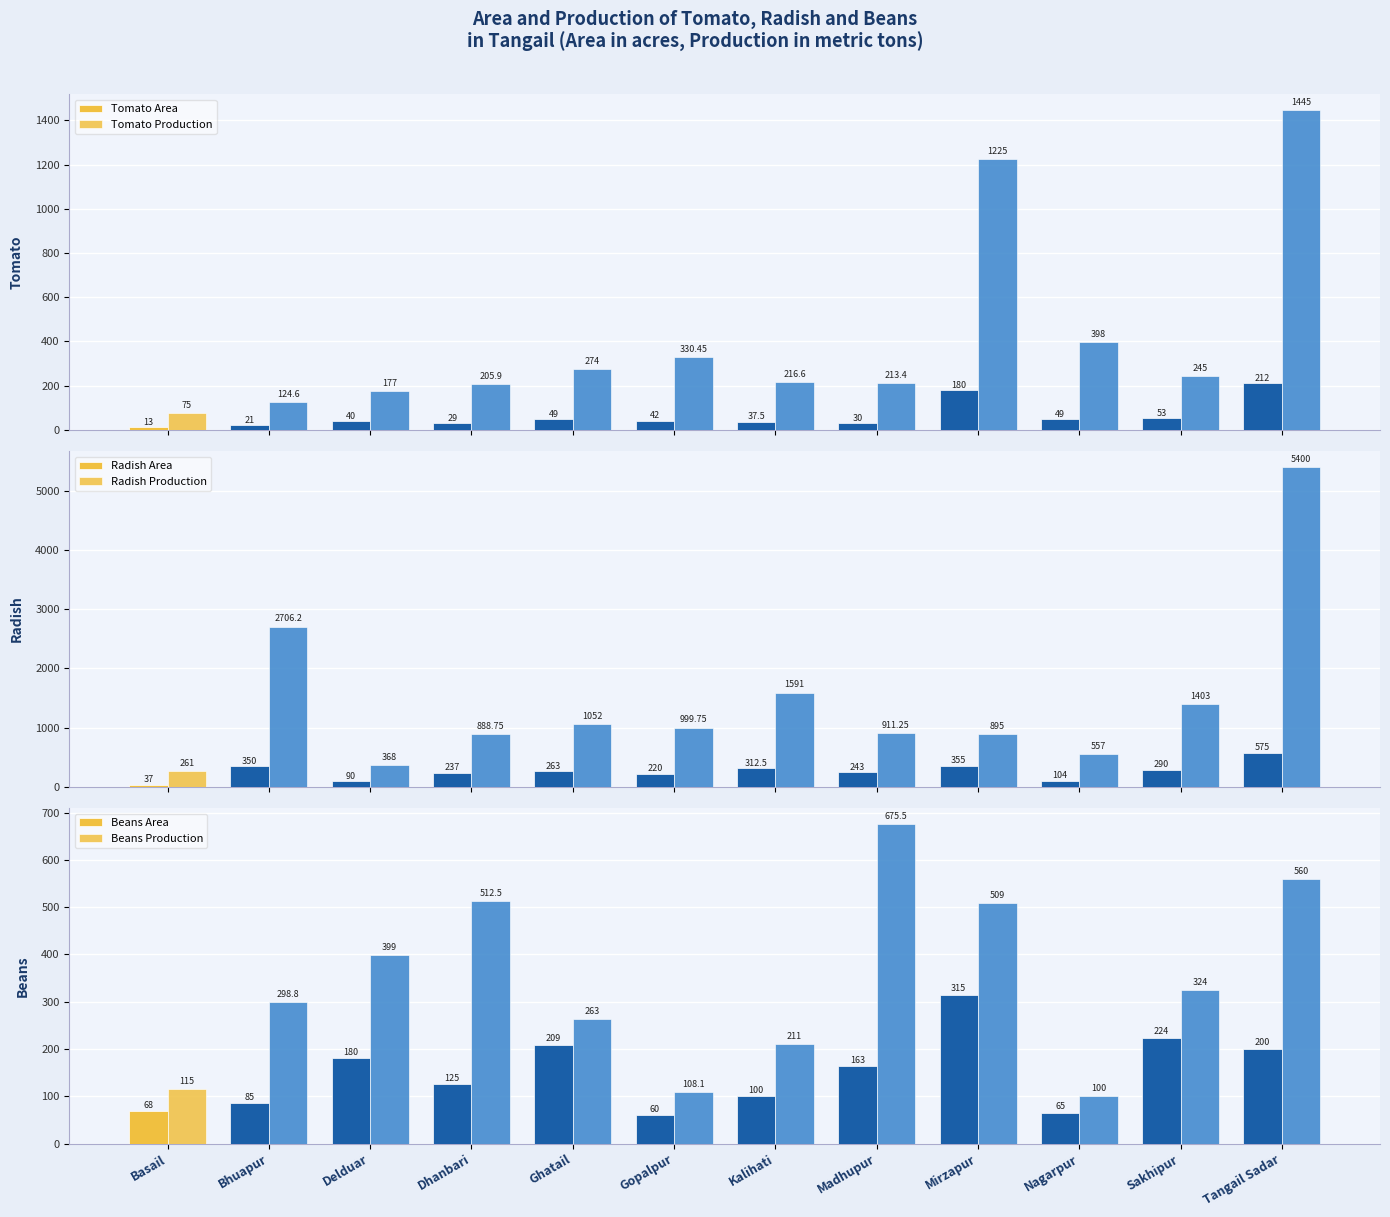

Reading left to right, list all the values displayed in this chart.

Tomato Area: 13.0	21.0	40.0	29.0	49.0	42.0	37.5	30.0	180.0	49.0	53.0	212.0
Tomato Production: 75.0	124.6	177.0	205.9	274.0	330.4	216.6	213.4	1225.0	398.0	245.0	1445.0
Radish Area: 37.0	350.0	90.0	237.0	263.0	220.0	312.5	243.0	355.0	104.0	290.0	575.0
Radish Production: 261.0	2706.2	368.0	888.8	1052.0	999.8	1591.0	911.2	895.0	557.0	1403.0	5400.0
Beans Area: 68.0	85.0	180.0	125.0	209.0	60.0	100.0	163.0	315.0	65.0	224.0	200.0
Beans Production: 115.0	298.8	399.0	512.5	263.0	108.1	211.0	675.5	509.0	100.0	324.0	560.0